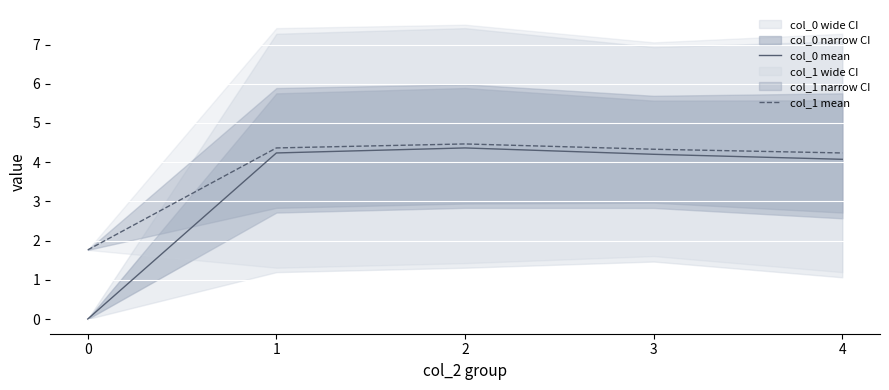

List the series in order of their overall mean, lowest first.

col_0 mean, col_1 mean